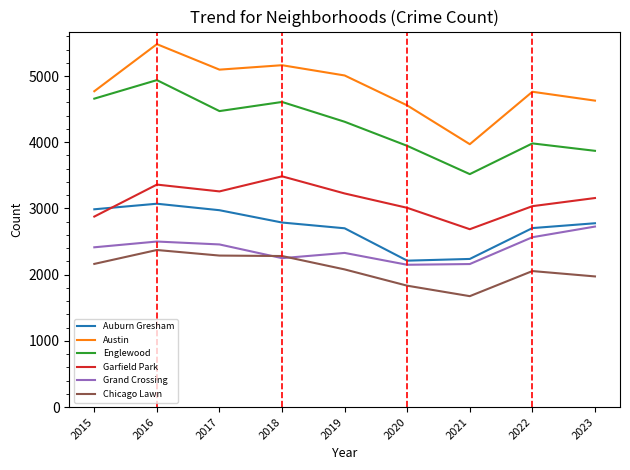

True or false: Auburn Gresham has a value of 5121 at 2016.

False